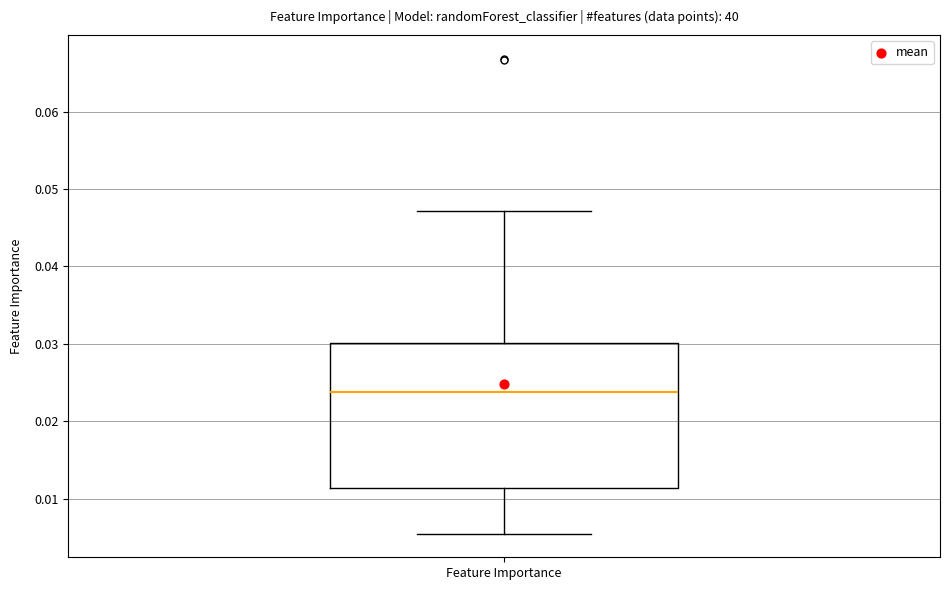

Read this box plot against the y-axis: the position of the median line, the range covered by the box, and the ends of both whiskers. The values are not printed on the chart, so give them approximately, as read against the axis.

median 0.024, box 0.011 to 0.030, whiskers 0.005 to 0.047